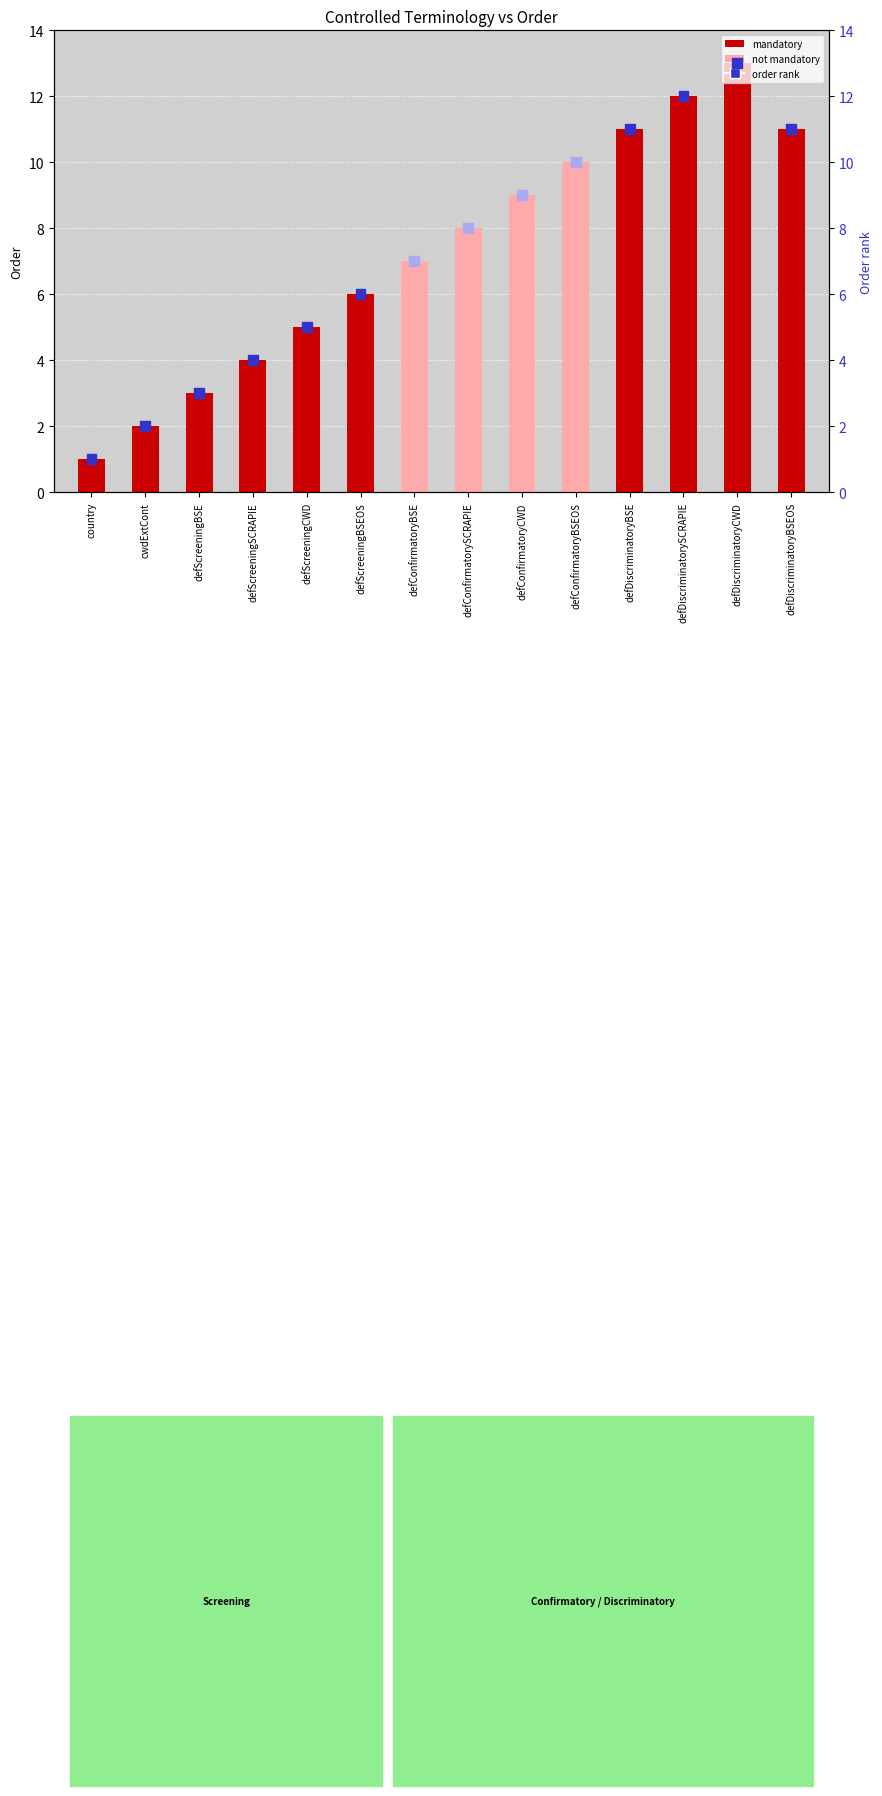

What is the change in value from defScreeningSCRAPIE to defScreeningCWD?

+1